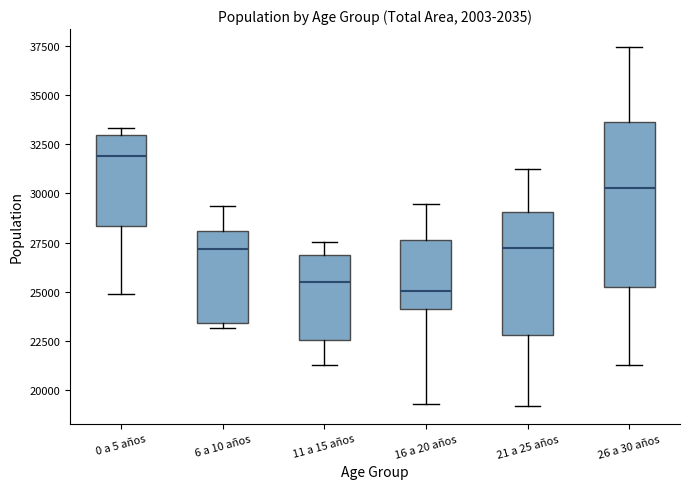

Which box is the tallest, from its lower edge to its upper edge?

26 a 30 años